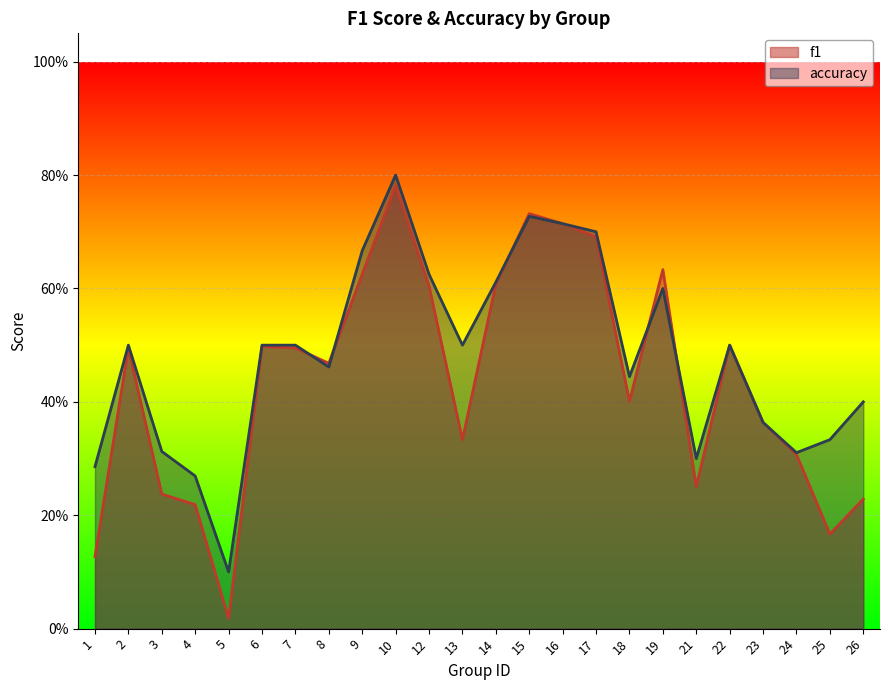

After their last crossing, which series has the higher values: f1 or accuracy?

accuracy